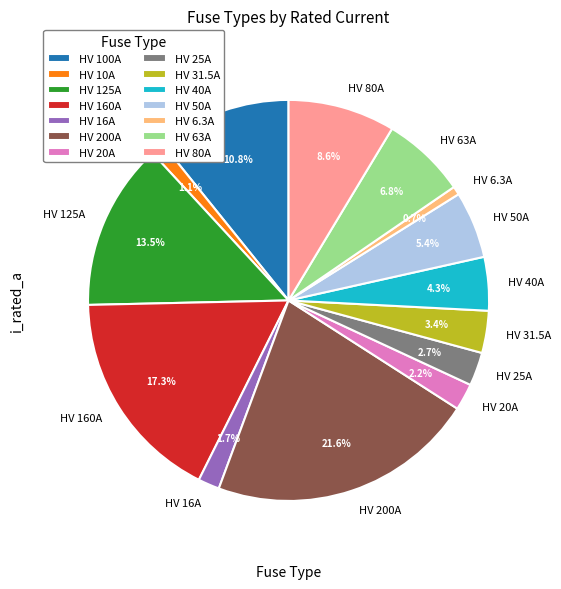

The HV 31.5A slice represents 3% of the pie. True or false?

True